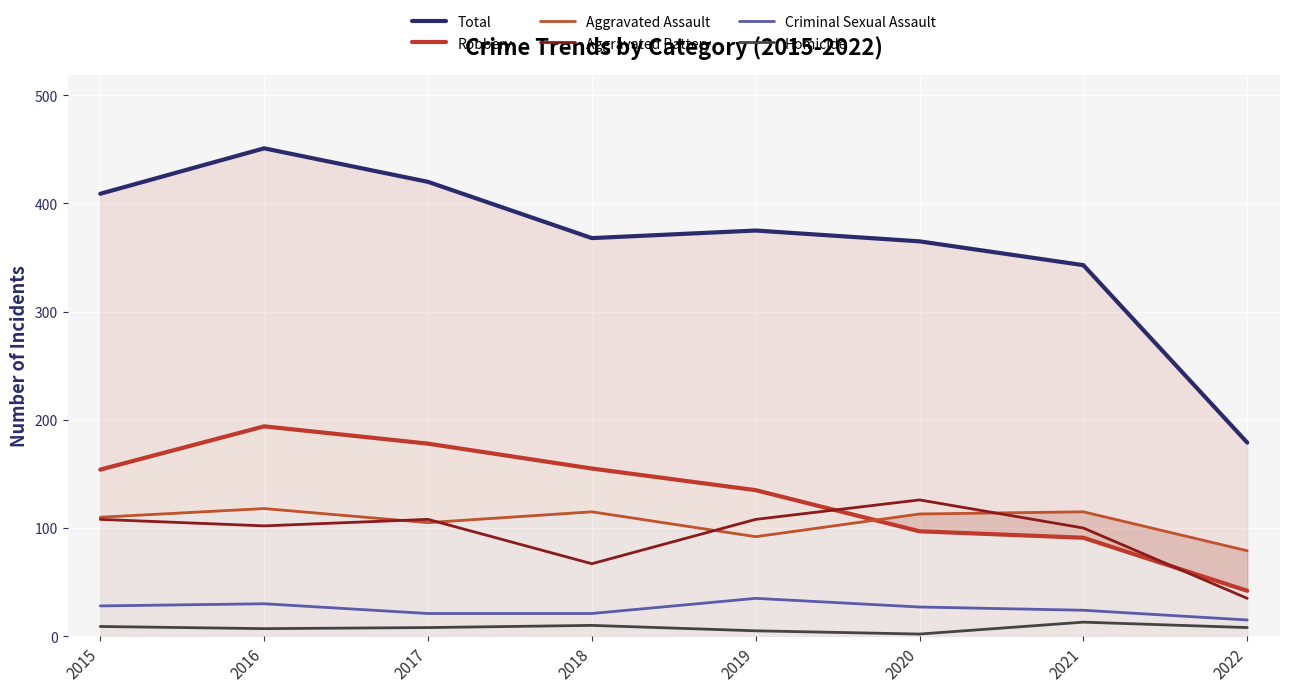

At which category is the sum across all series the highest?

2016